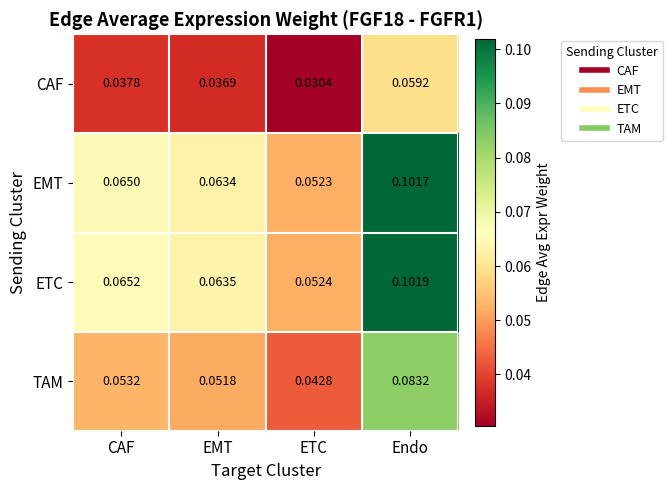

Which category has the highest value in the ETC series?

Endo